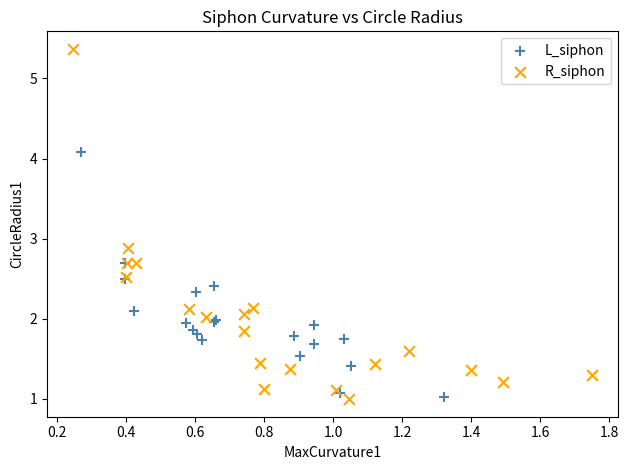

Which series reaches the maximum Y coordinate?

R_siphon